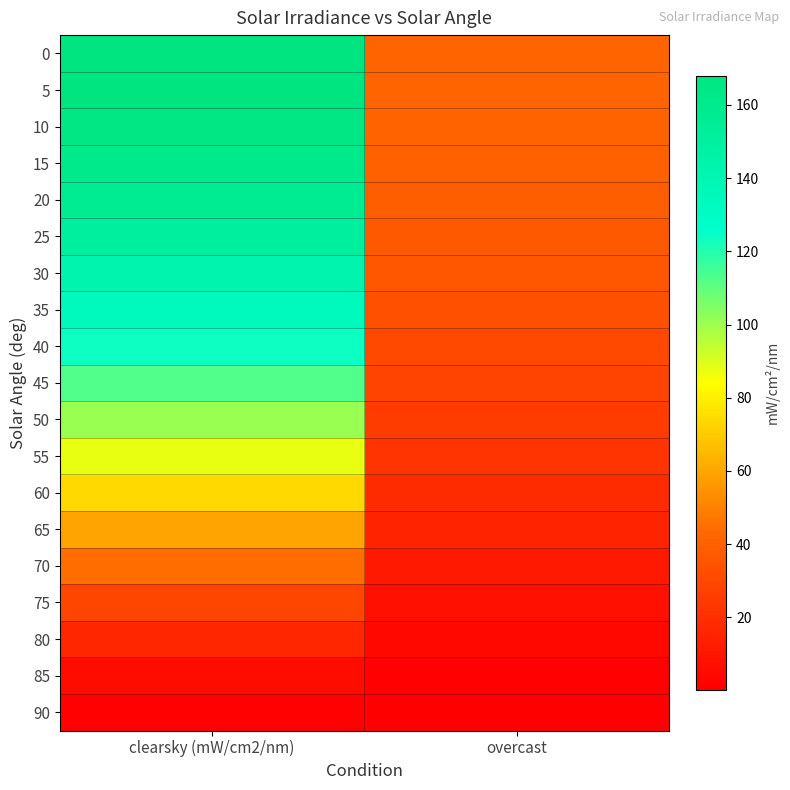

Reading left to right, what are all the values shown in this chart?

0: clearsky (mW/cm2/nm)=167.9	overcast=42.0
5: clearsky (mW/cm2/nm)=167.2	overcast=41.8
10: clearsky (mW/cm2/nm)=165.0	overcast=41.3
15: clearsky (mW/cm2/nm)=161.5	overcast=40.4
20: clearsky (mW/cm2/nm)=156.6	overcast=39.1
25: clearsky (mW/cm2/nm)=150.3	overcast=37.6
30: clearsky (mW/cm2/nm)=142.8	overcast=35.7
35: clearsky (mW/cm2/nm)=133.9	overcast=33.5
40: clearsky (mW/cm2/nm)=124.0	overcast=31.0
45: clearsky (mW/cm2/nm)=112.8	overcast=28.2
50: clearsky (mW/cm2/nm)=100.7	overcast=25.2
55: clearsky (mW/cm2/nm)=87.6	overcast=21.9
60: clearsky (mW/cm2/nm)=73.8	overcast=18.4
65: clearsky (mW/cm2/nm)=59.3	overcast=14.8
70: clearsky (mW/cm2/nm)=44.4	overcast=11.1
75: clearsky (mW/cm2/nm)=29.7	overcast=7.4
80: clearsky (mW/cm2/nm)=16.2	overcast=4.0
85: clearsky (mW/cm2/nm)=5.9	overcast=1.5
90: clearsky (mW/cm2/nm)=1.1	overcast=0.3